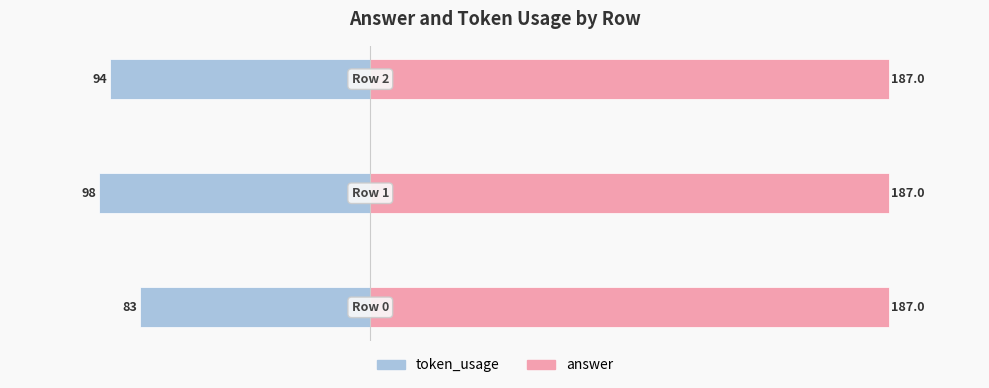

At which label is token_usage closest to -90?

2